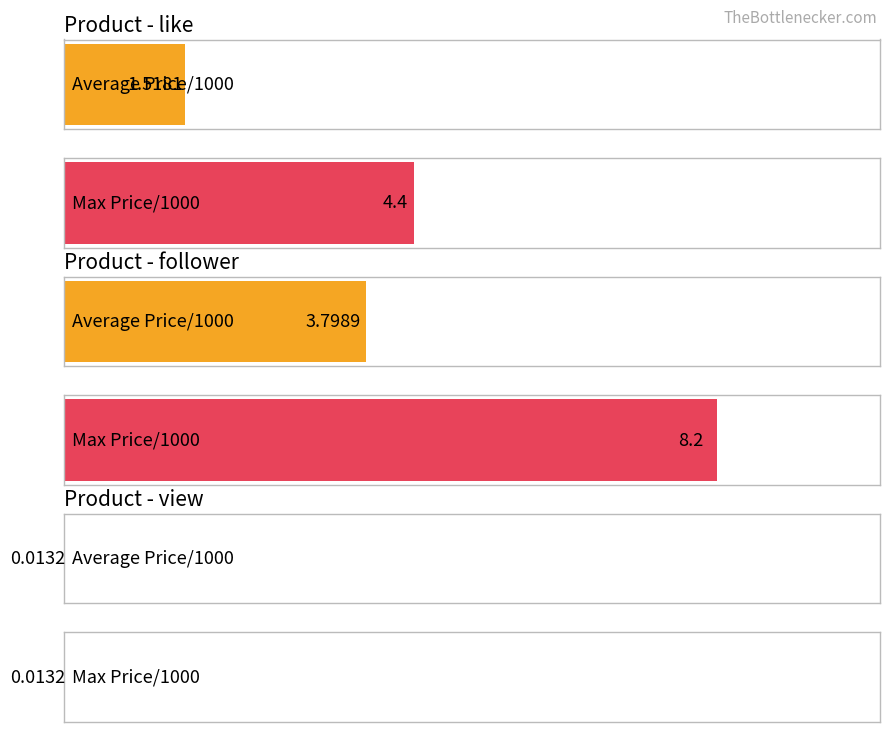

What is the label of the 3rd bar from the right?

like